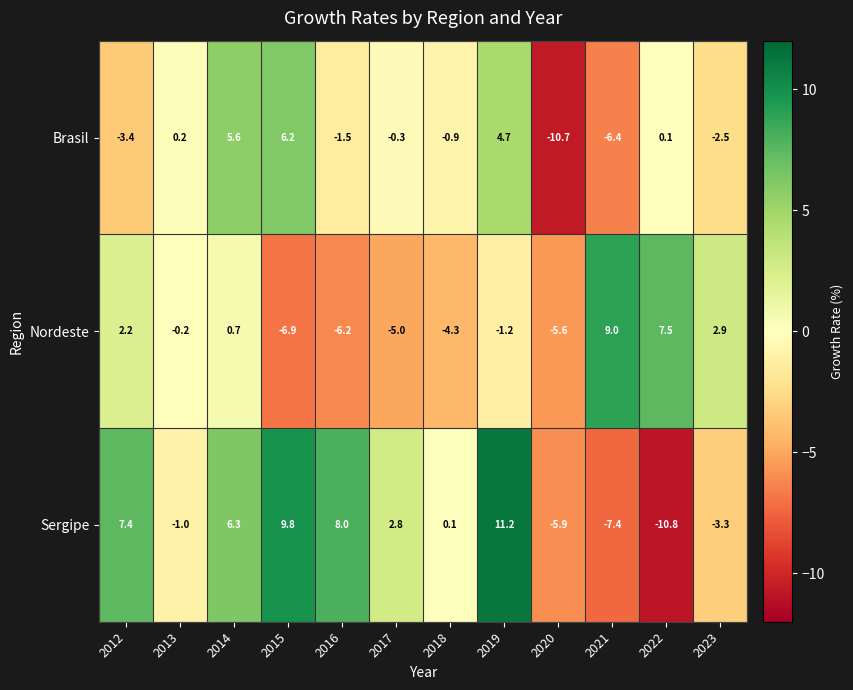

Which category has the lowest value in the Brasil series?

2020